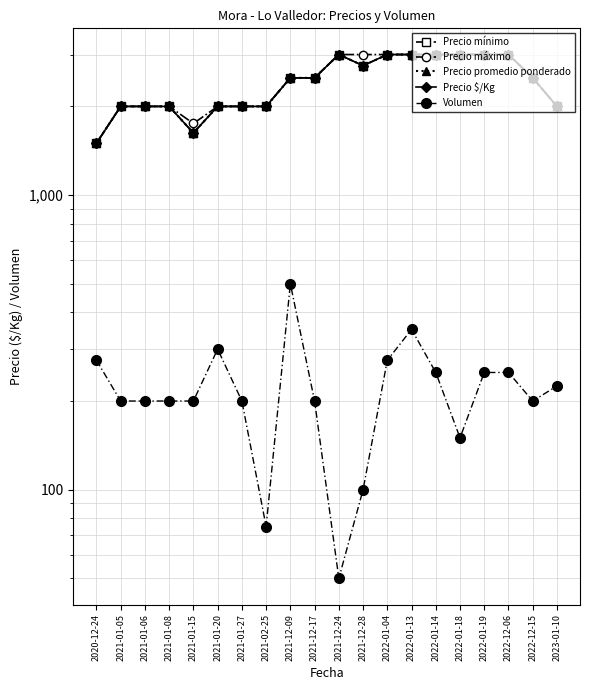

Is it true that Precio mínimo equals 3000 at 2022-01-18?

True